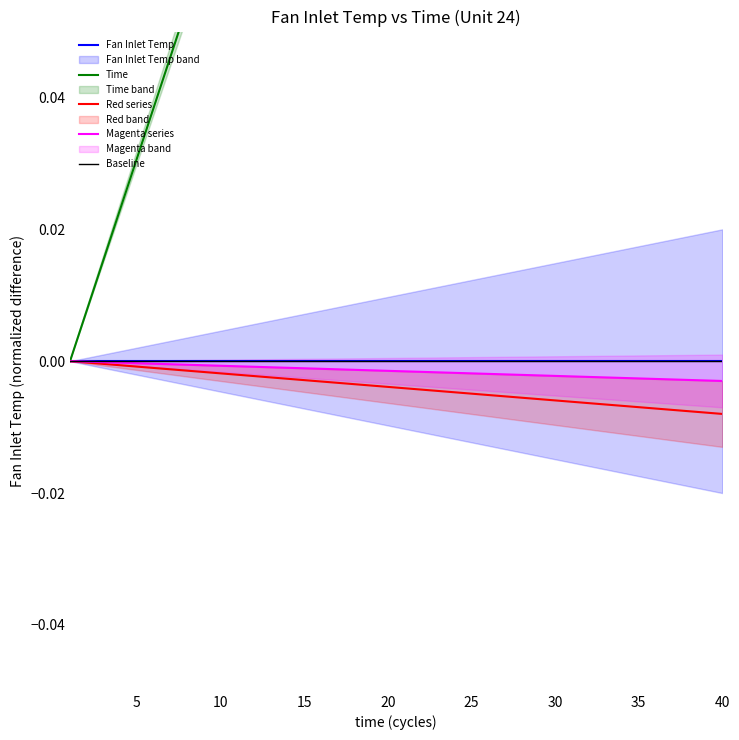

True or false: the data shows -0.0 at 31.

True